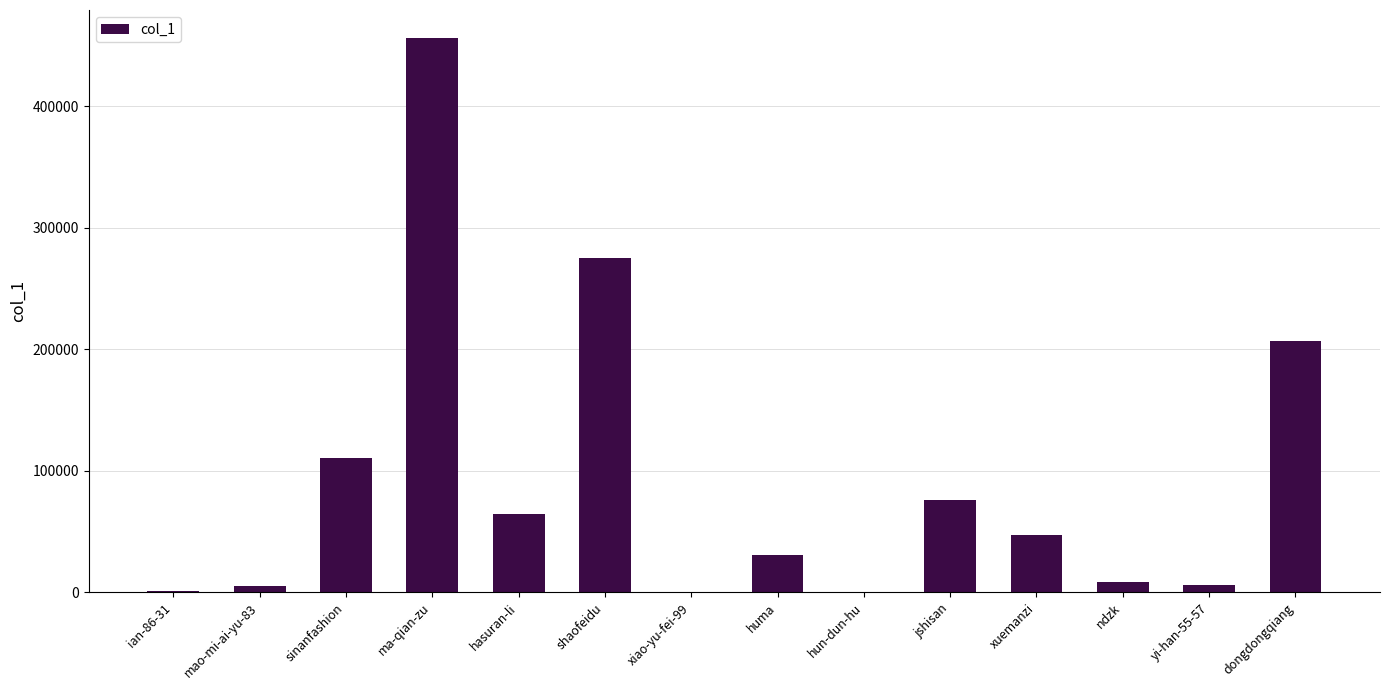

What is the average value?

92121